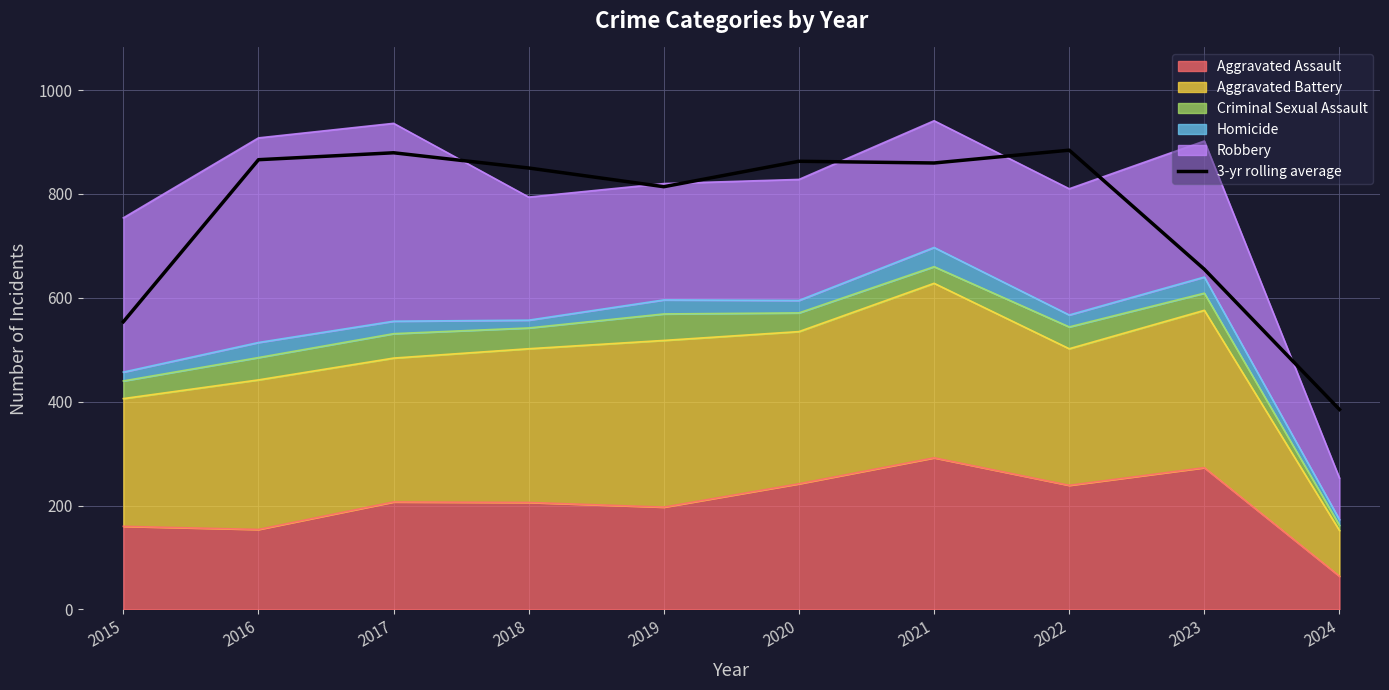

Rank the categories by value from lowest to highest.

2024, 2015, 2023, 2019, 2018, 2021, 2020, 2016, 2017, 2022